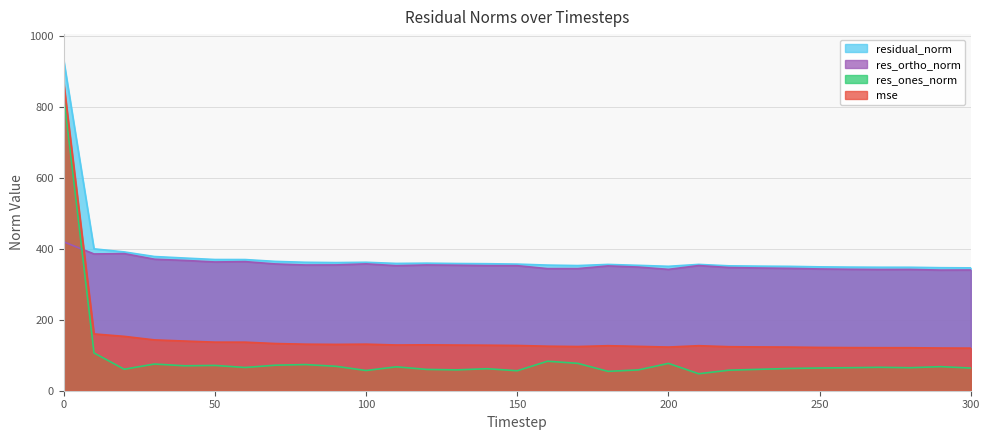

What is the sum of the mse values at 130 and 90?

259.6